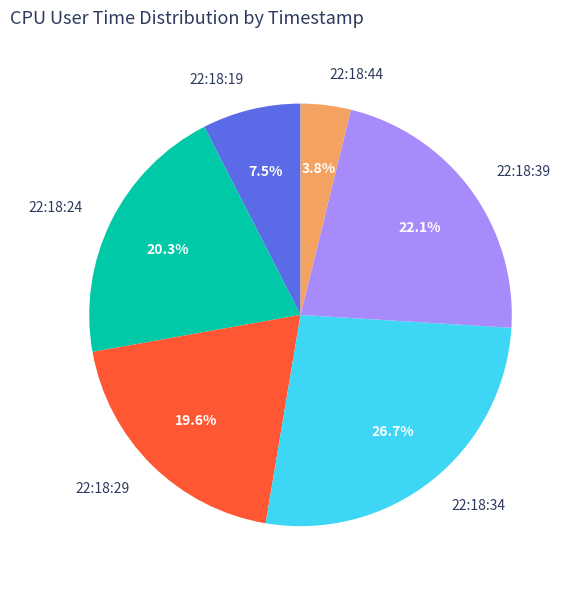

True or false: 22:18:24 accounts for 30% of the total.

False